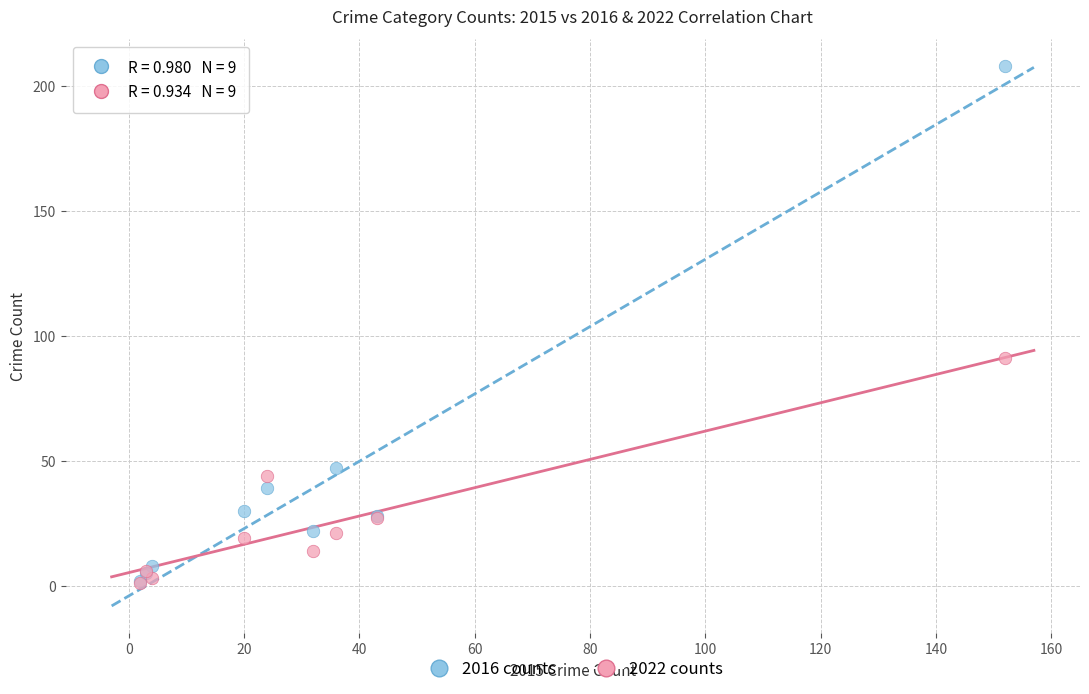

Across all series, what Y value is closest to 104?

91